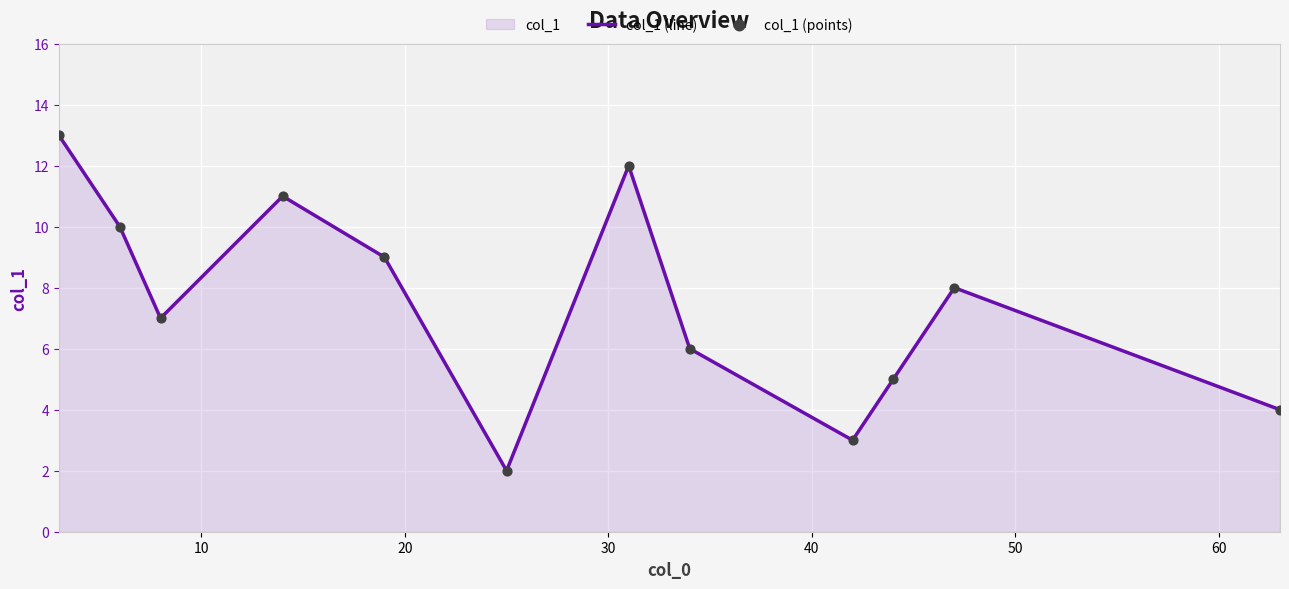

At how many categories does at least one series exceed 2?

11